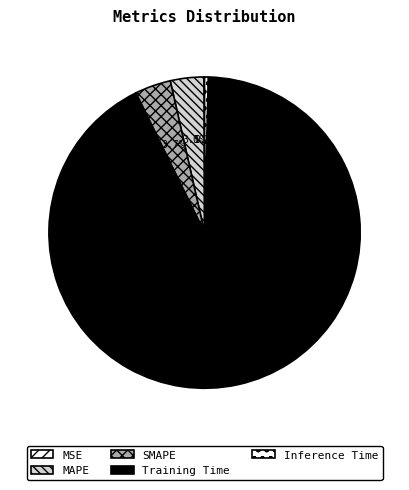

How many slices are in this pie chart?

5